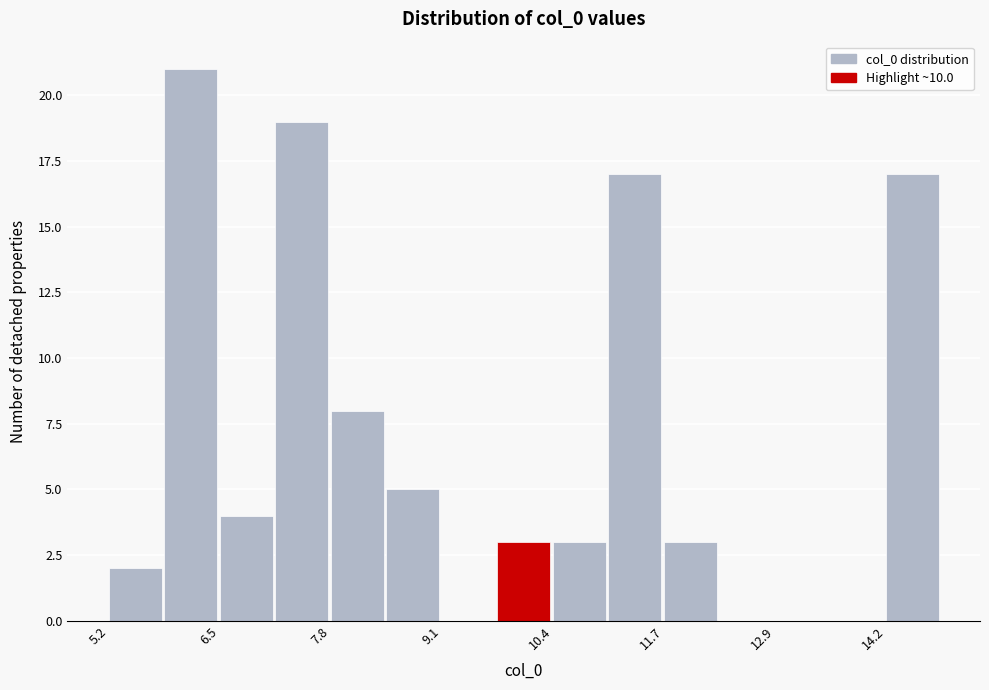

Read against the x-axis, roughly where is the centre of the tallest bar?

6.2